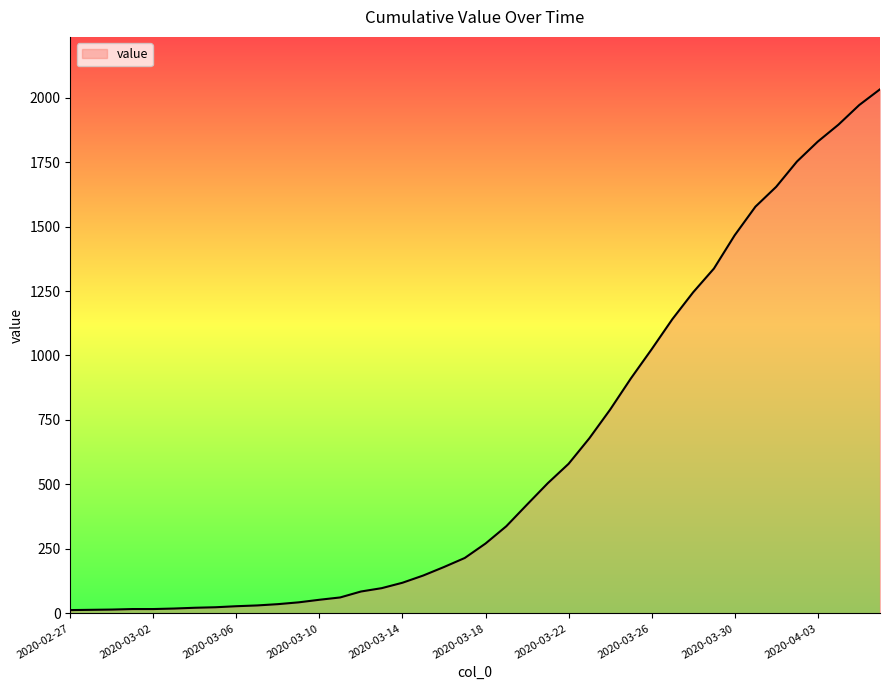

What is the maximum value shown in the chart?

2032